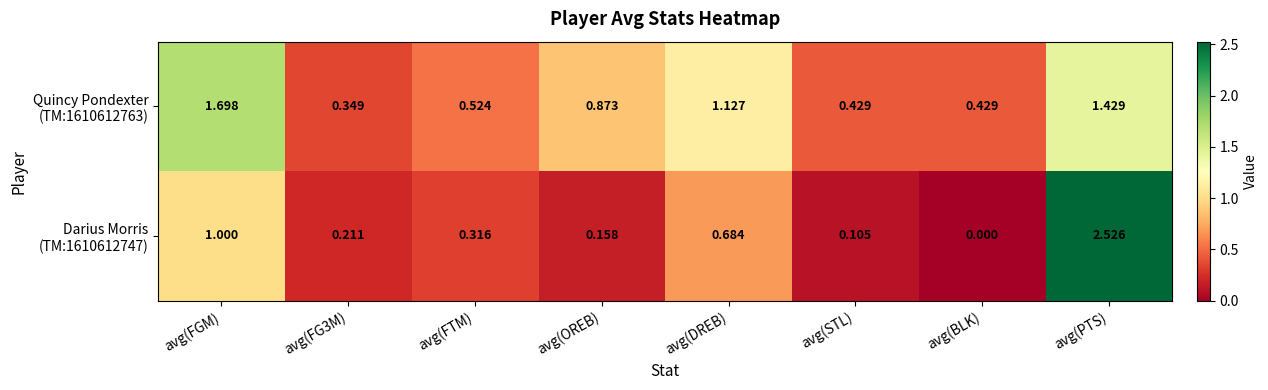

Which label corresponds to the smallest value in the chart?

avg(BLK)